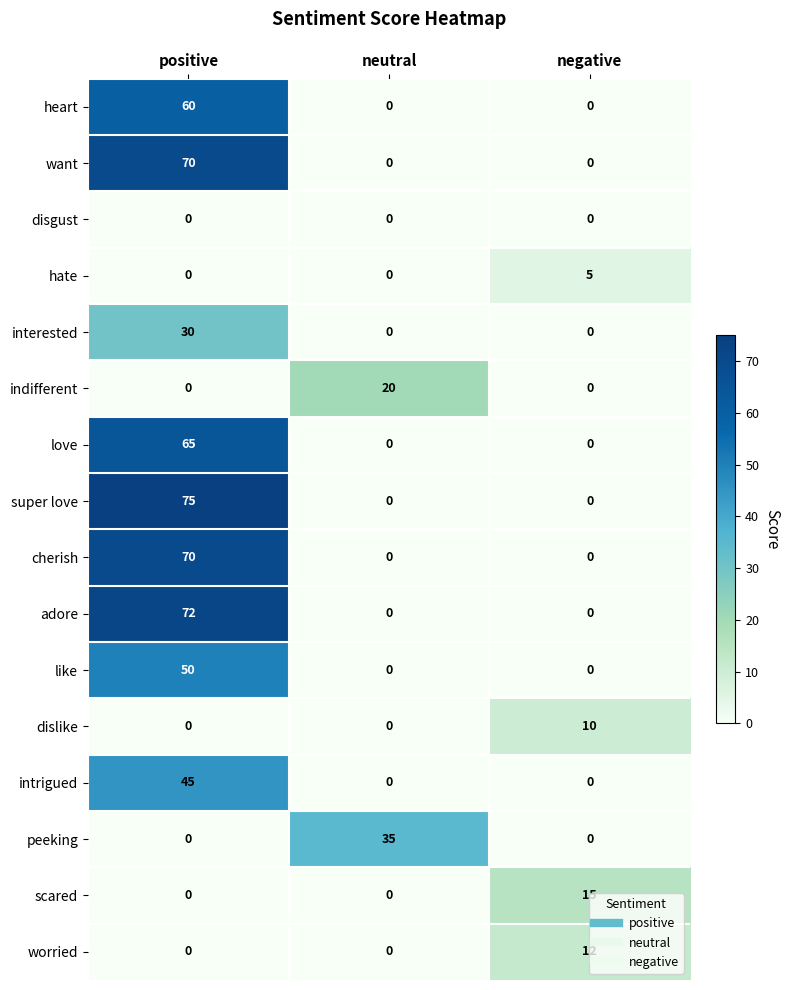

What is the total value across all series at negative?

42